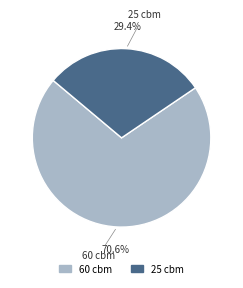

Count the number of slices in the pie.

2